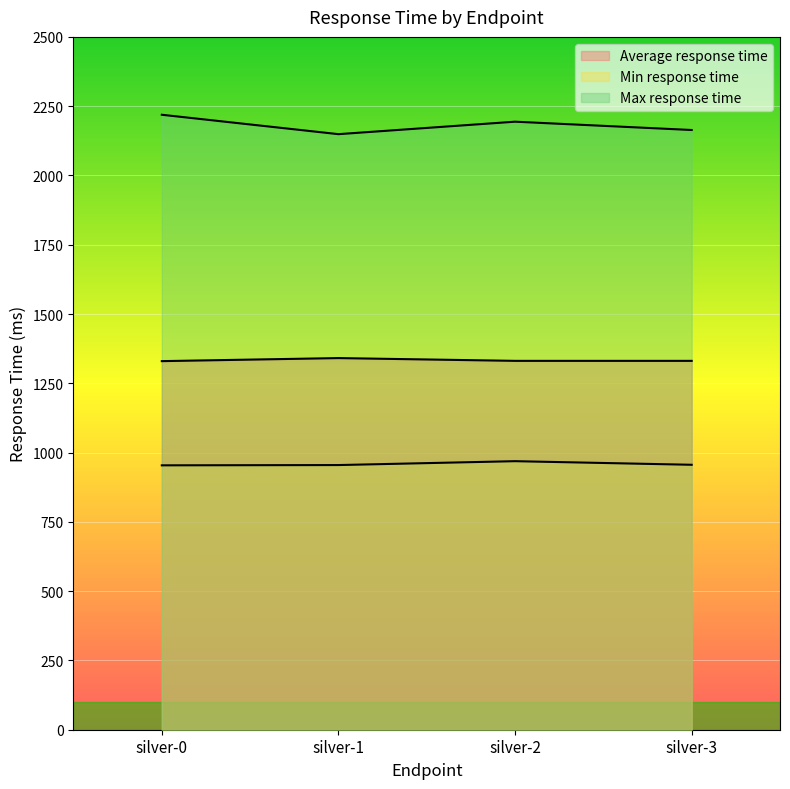

What is the greatest value displayed?

2219